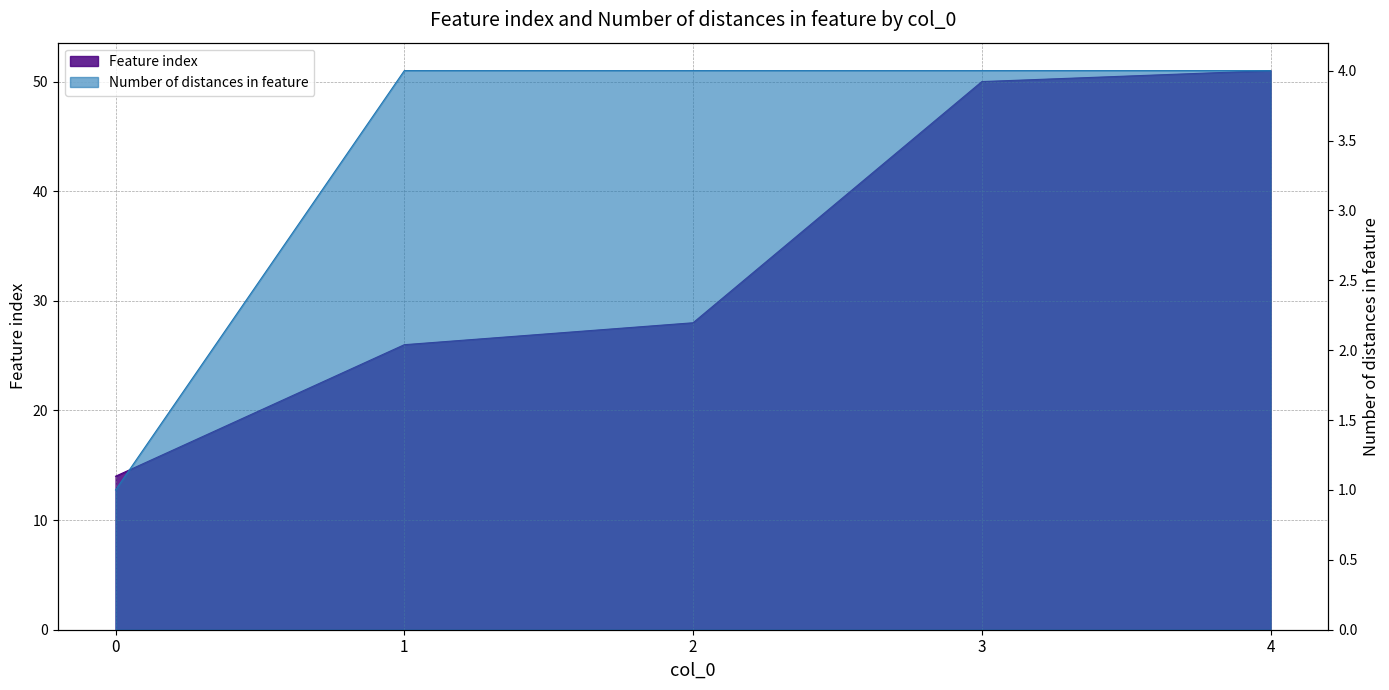

Is the value of Feature index at 0 greater than the value of Number of distances in feature at 0?

Yes